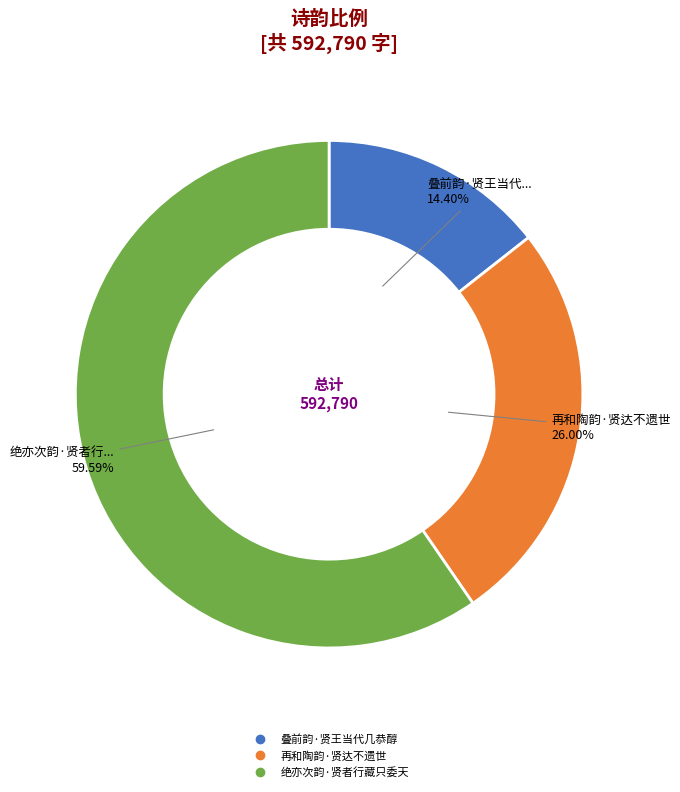

Is the sum of 叠前韵·贤王当代几恭醇 and 绝亦次韵·贤者行藏只委天 greater than half?

Yes